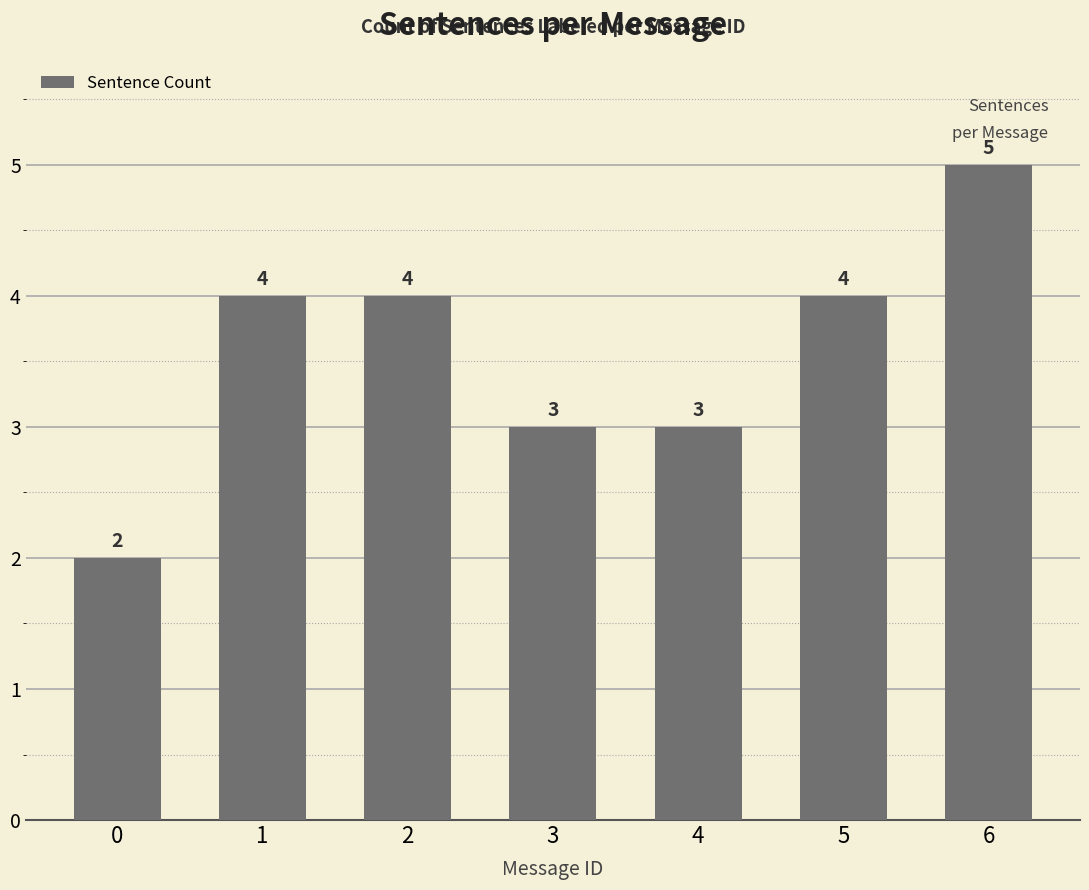

How many bars are there in total?

7